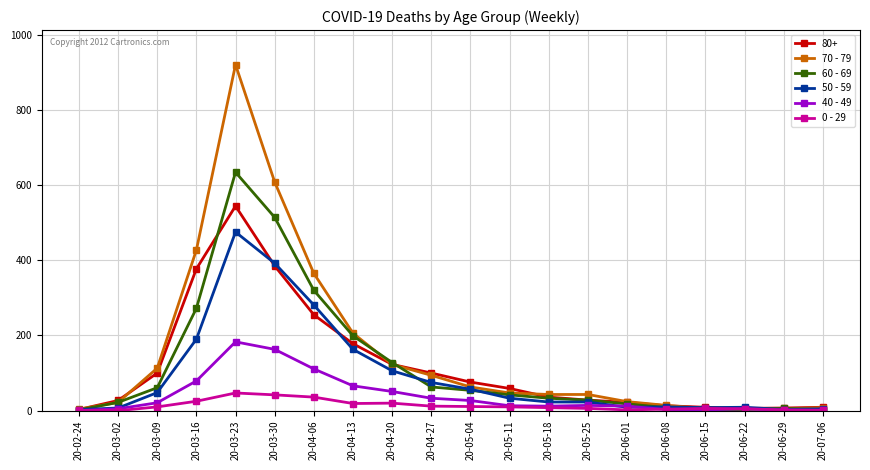

The 60 - 69 series shows 3 at 20-06-22. True or false?

True